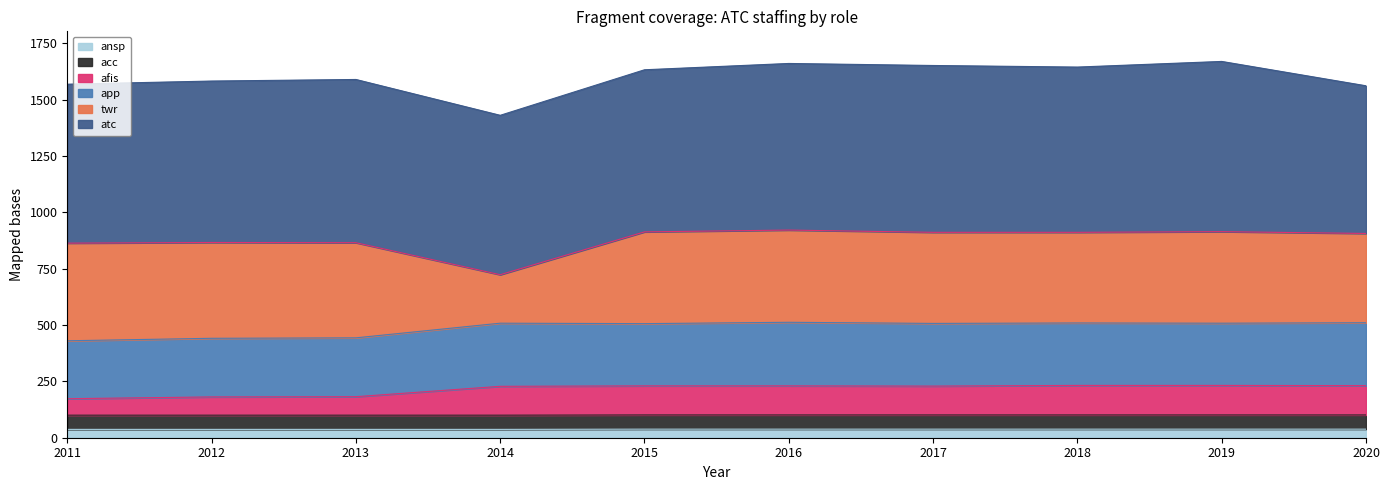

At which label does app first exceed 508?

2016